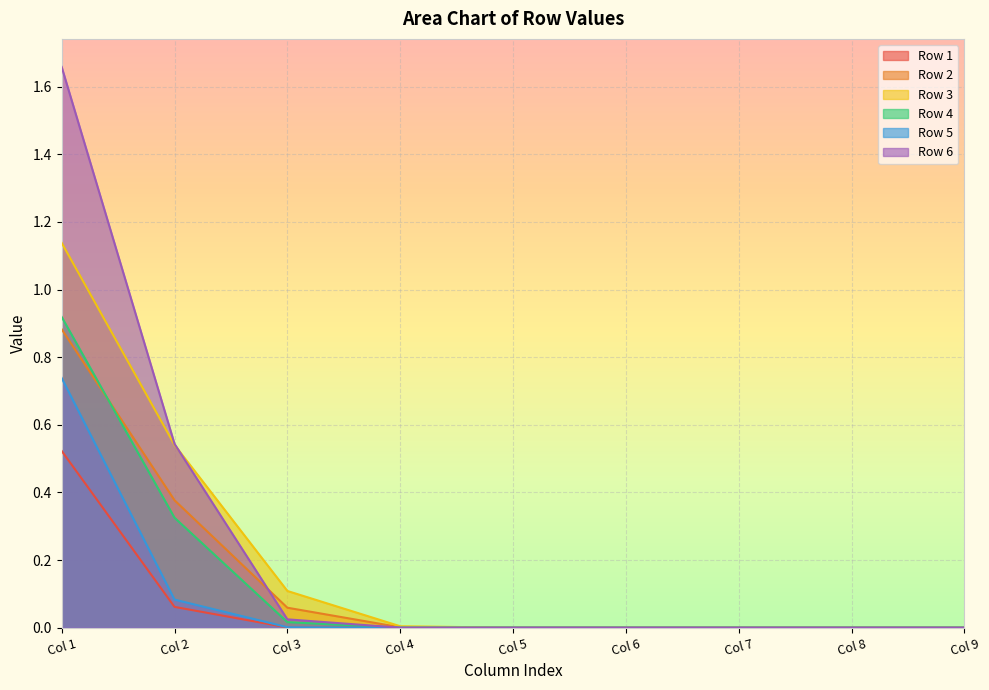

Which series has the largest range (max minus min)?

Row 6